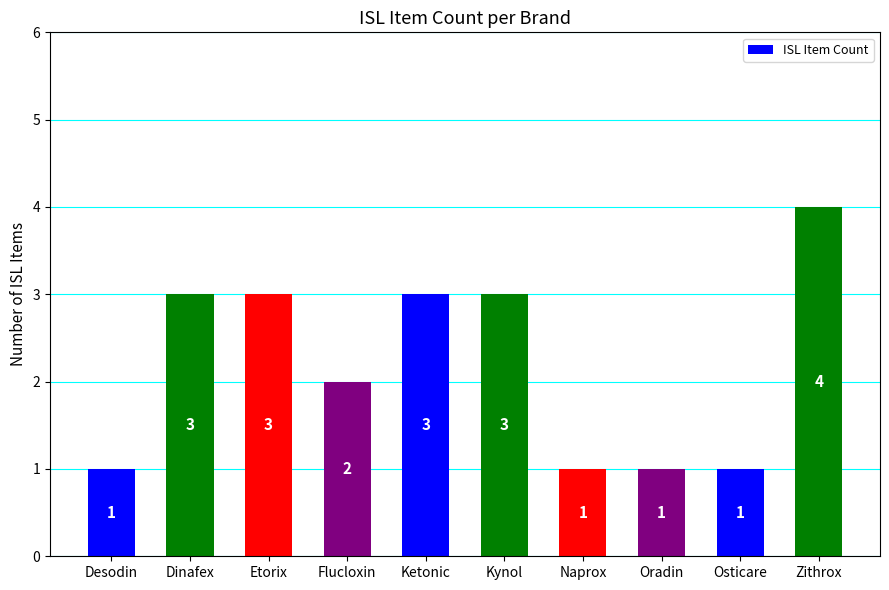

What is the difference between the values at Kynol and Desodin?

2